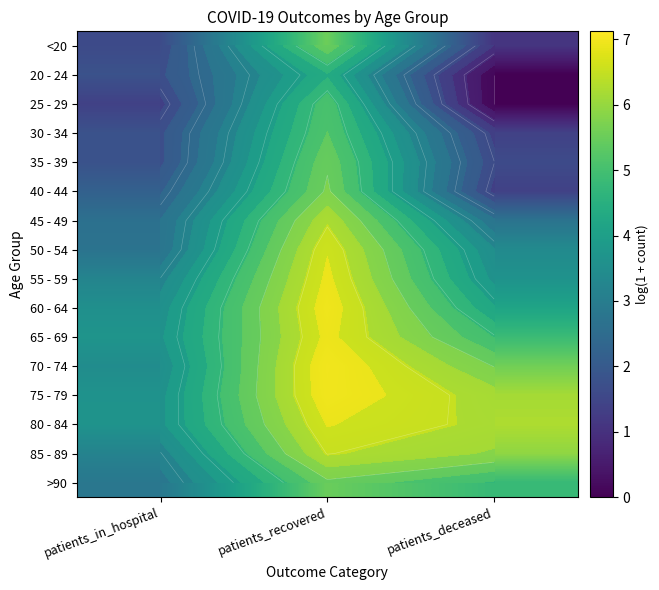

Rank the series by their maximum value, from lowest to highest.

20 - 24, 25 - 29, 30 - 34, >90, 35 - 39, <20, 40 - 44, 45 - 49, 85 - 89, 50 - 54, 80 - 84, 55 - 59, 65 - 69, 60 - 64, 75 - 79, 70 - 74